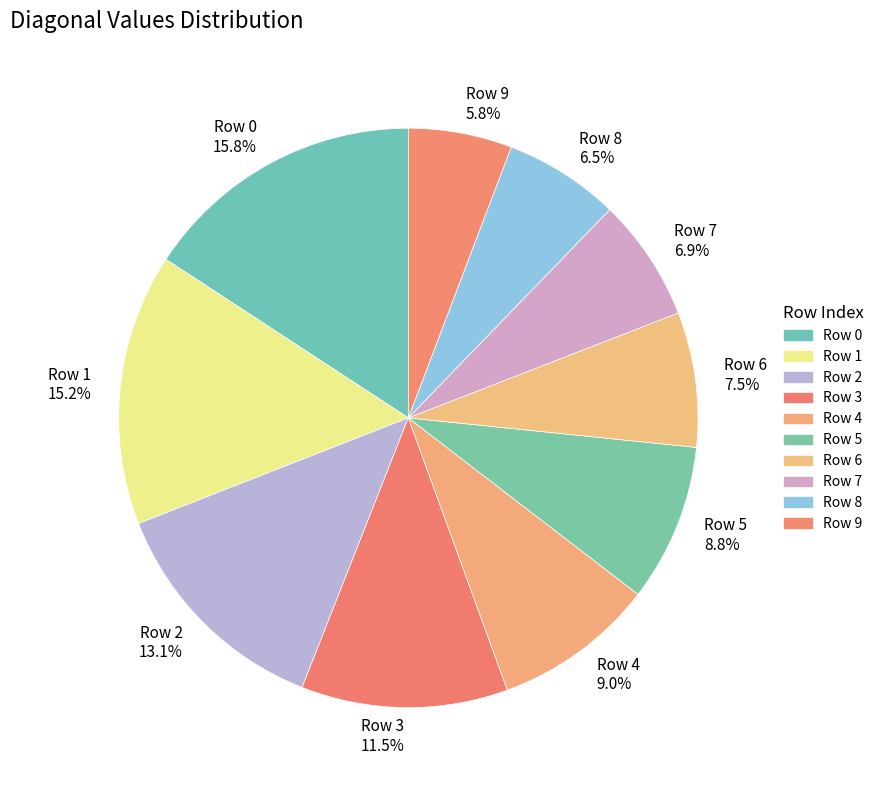

Is there any slice that represents more than half of the pie?

No